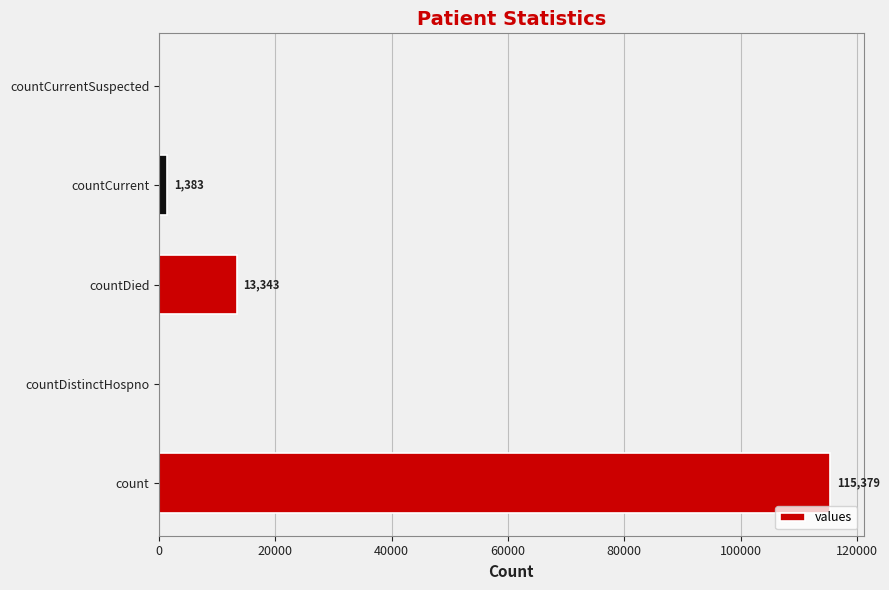

How many distinct data groups are displayed?

1